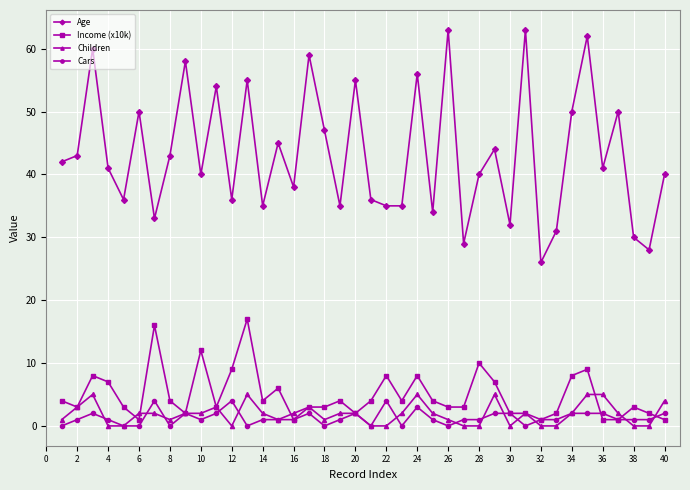

What is the maximum value for Age?

63